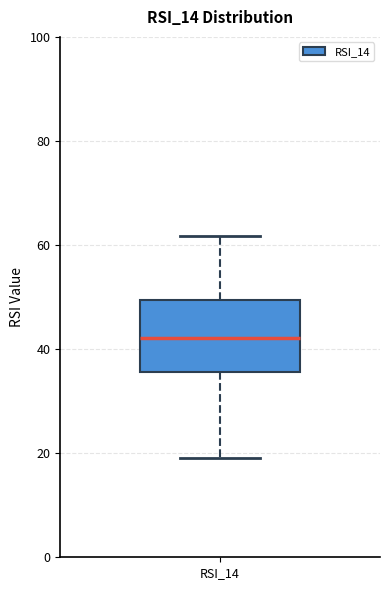

Transcribe this box plot: give where the median line is, the range the box spans, and where the two whiskers end, as read against the y-axis. The values are not printed on the chart, so give them approximately, as read against the axis.

median 42, box 36 to 50, whiskers 18 to 62